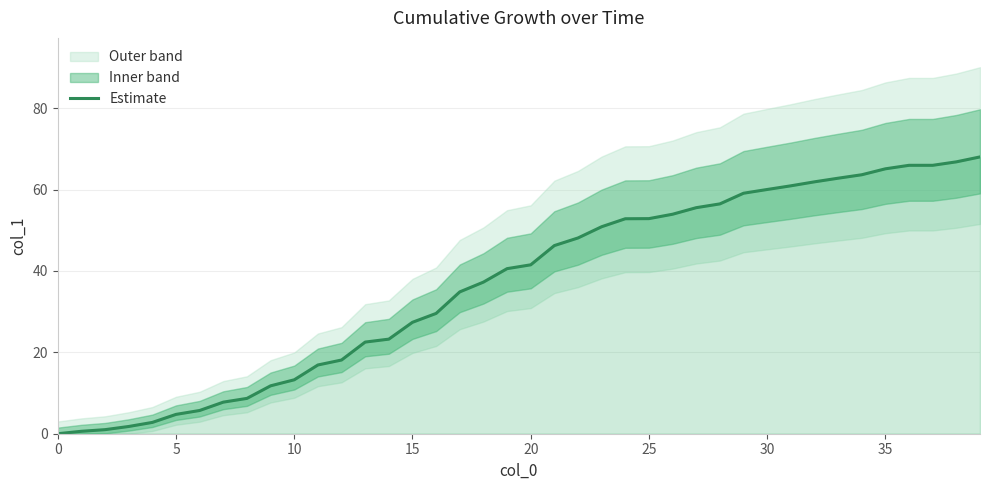

What is the maximum value for Estimate?

68.0